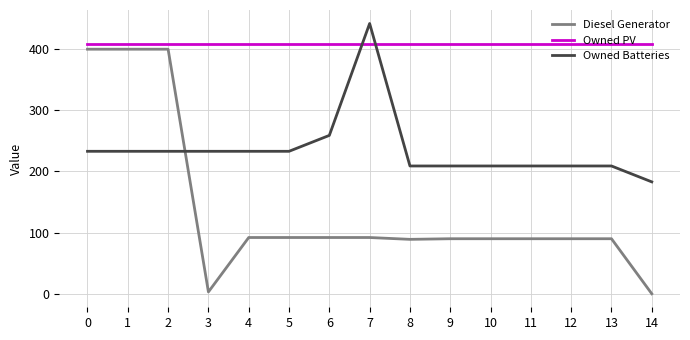

Rank the series at 8 from highest to lowest value.

Owned PV, Owned Batteries, Diesel Generator